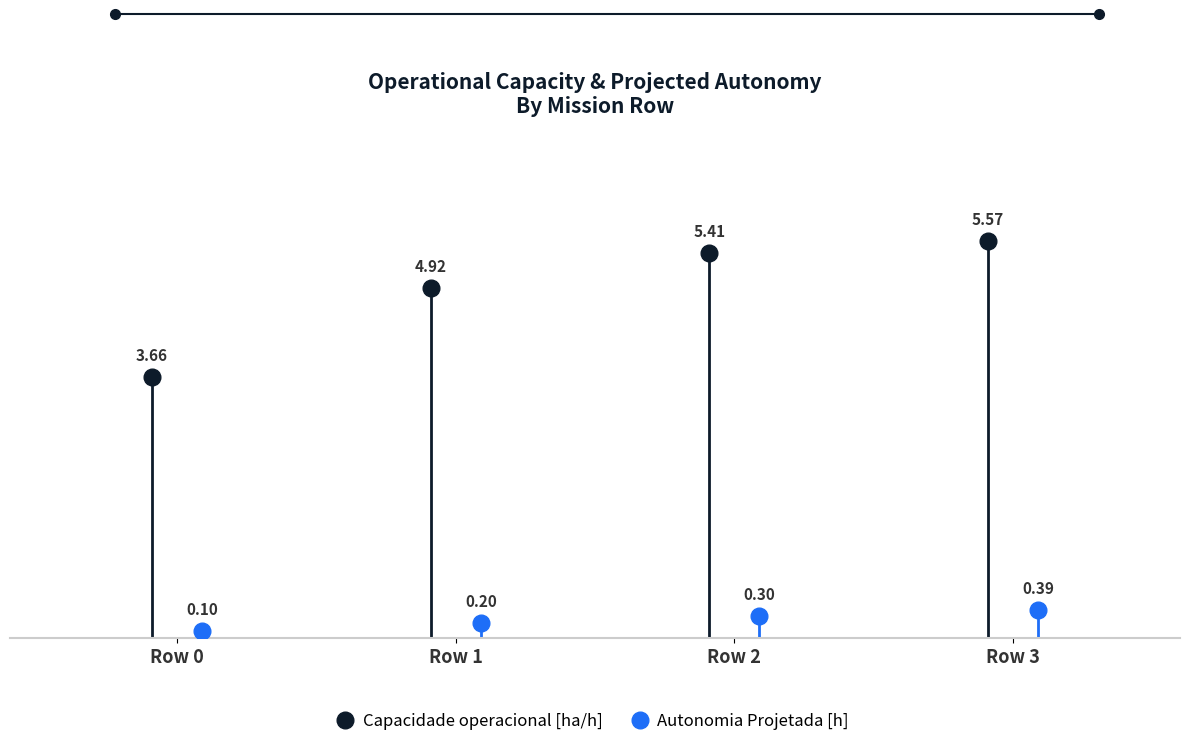

What value does the Autonomia Projetada [h] series have at Row 2?

0.3